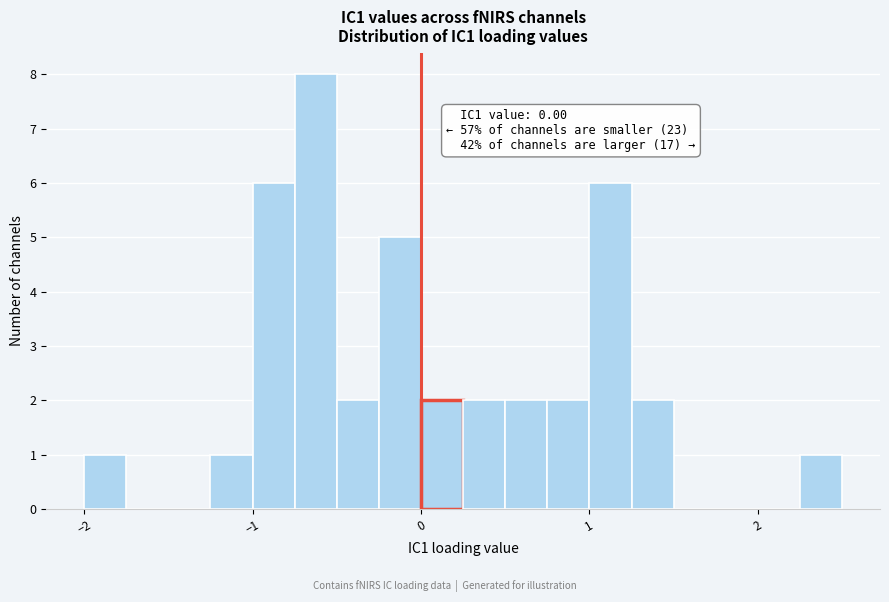

Around what value on the x-axis is the tallest bar? Give the approximate position of its centre, as read against the axis.

-0.6